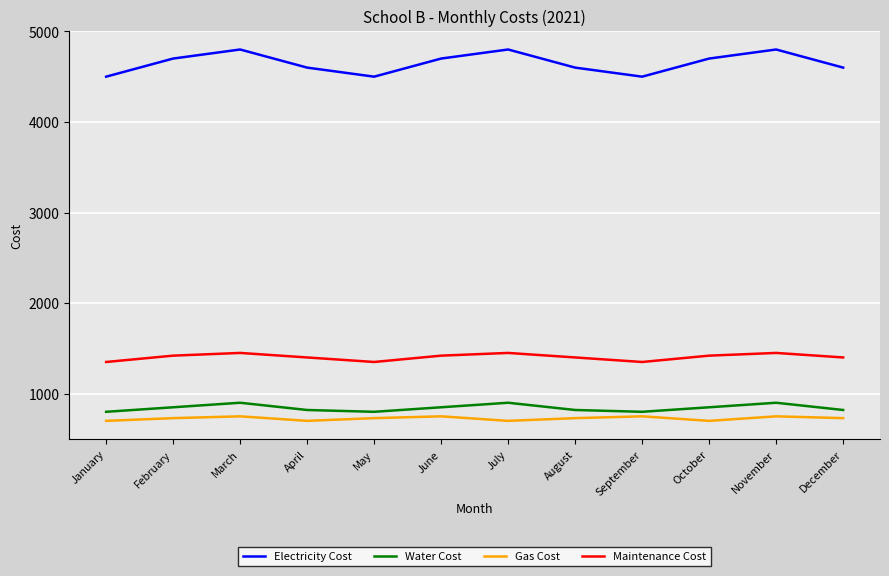

Is the value of Gas Cost at February greater than the value of Water Cost at July?

No